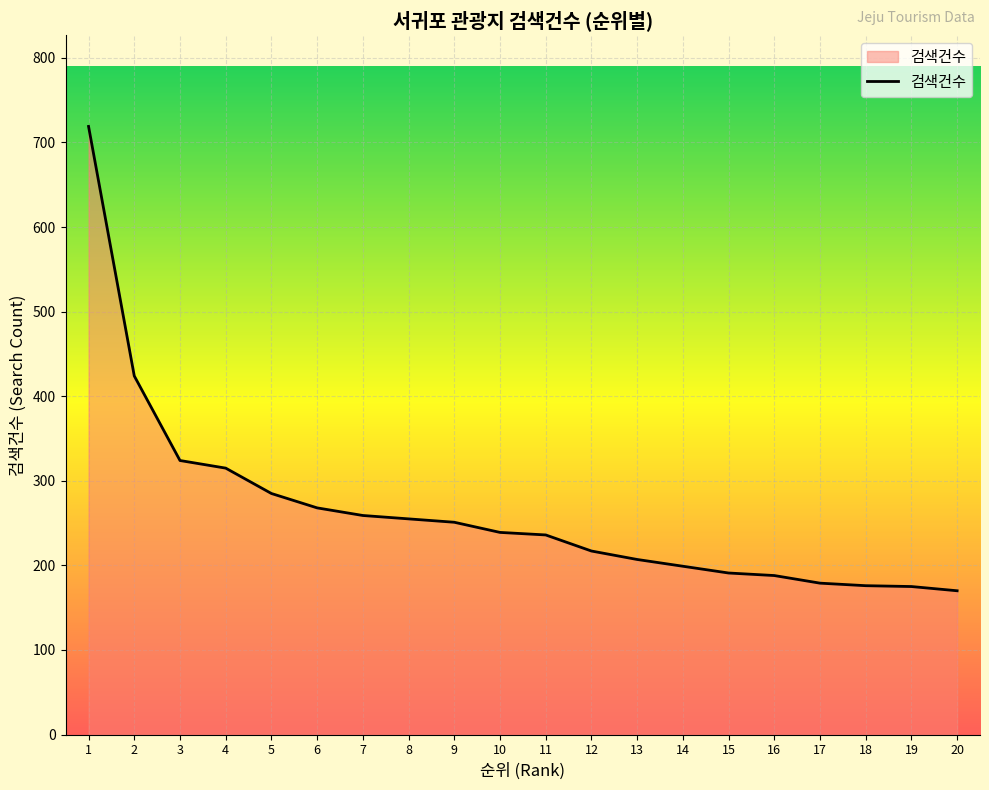

What is the minimum value shown in the chart?

170